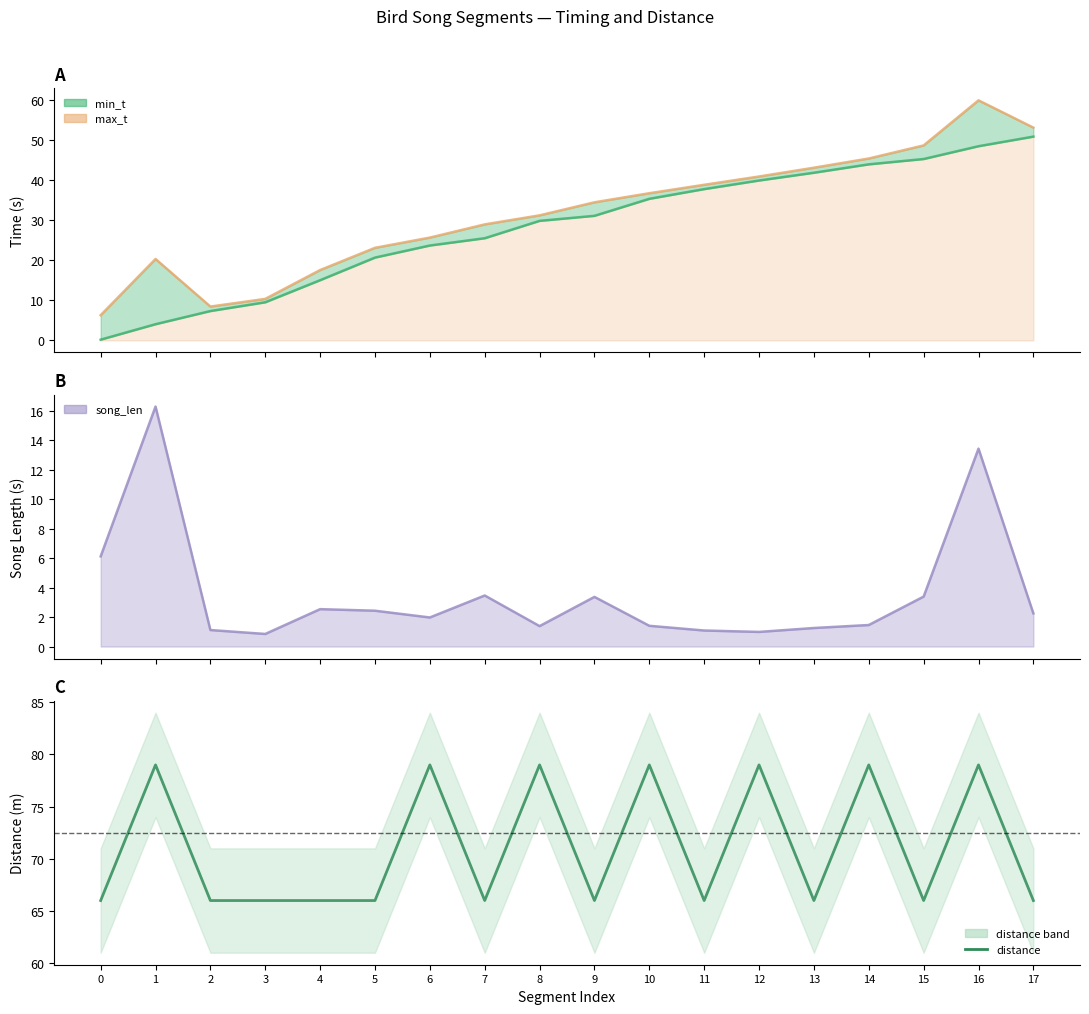

What is the difference between the highest and lowest values at 3?

65.1